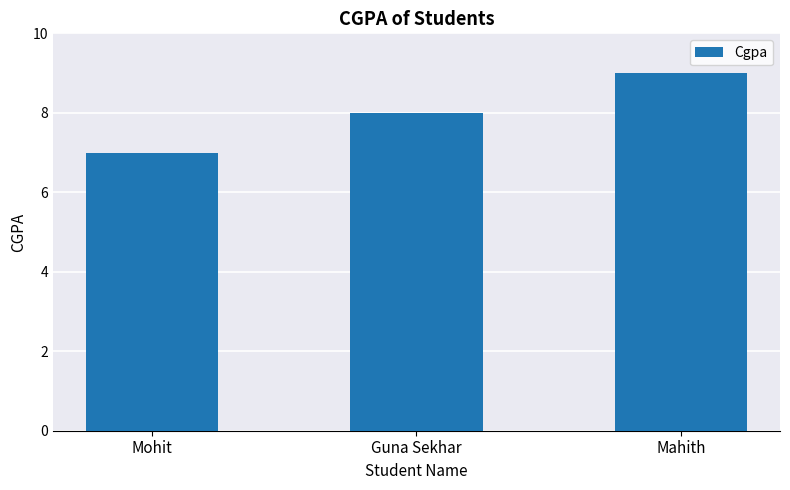

At which label is the value closest to 8?

Guna Sekhar